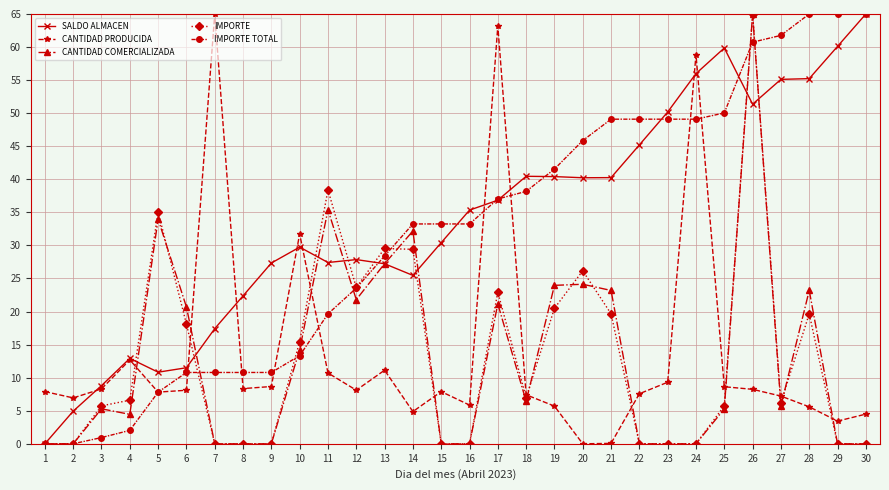

What value does the CANTIDAD PRODUCIDA series have at 24?

58.8